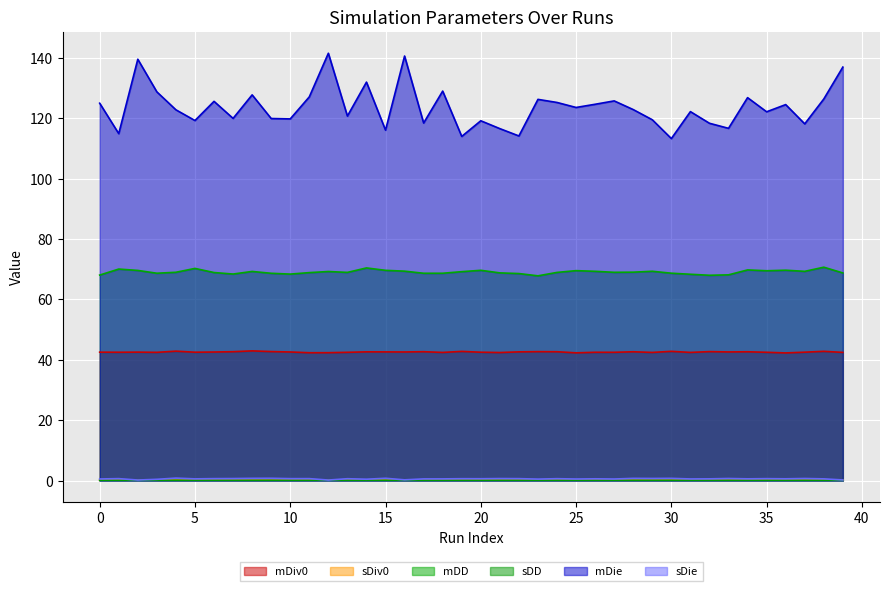

After their last crossing, which series has the higher values: sDiv0 or sDie?

sDie